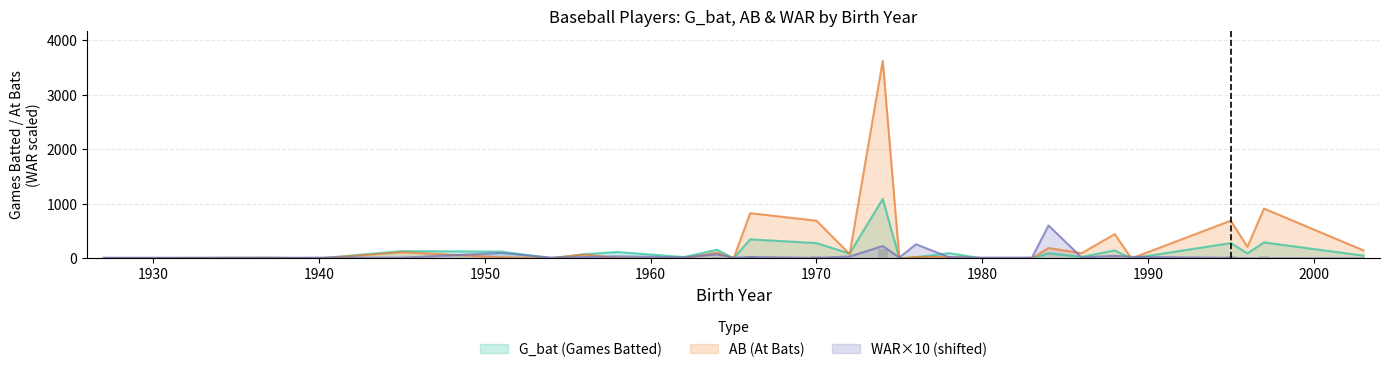

The value of WAR at 1976 is 260.0. True or false?

True